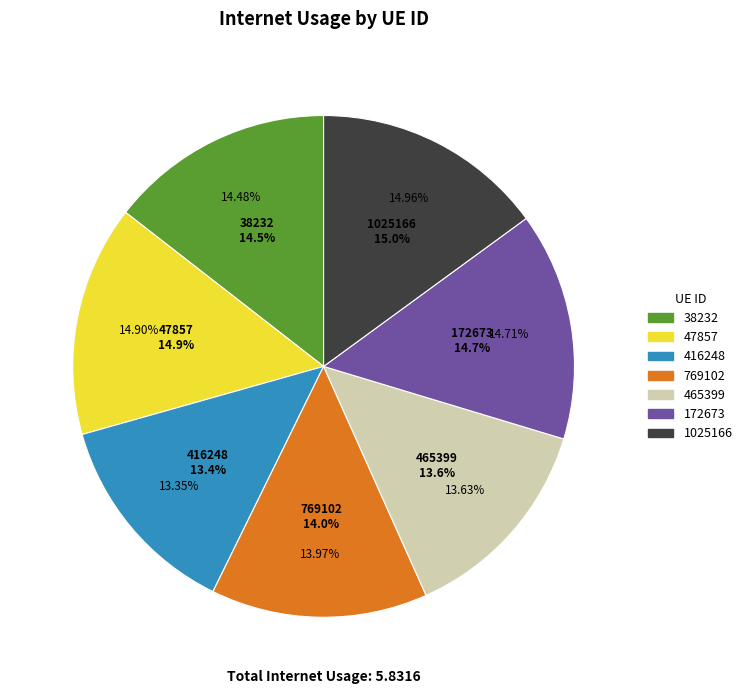

The 47857 slice represents 15% of the pie. True or false?

True